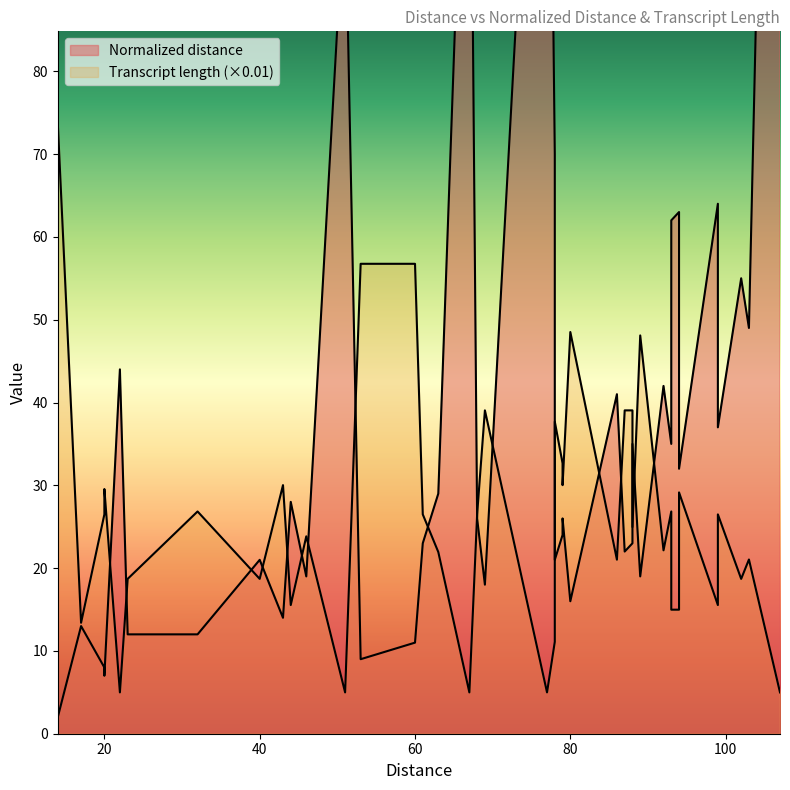

Which series has the widest spread of values?

Normalized distance